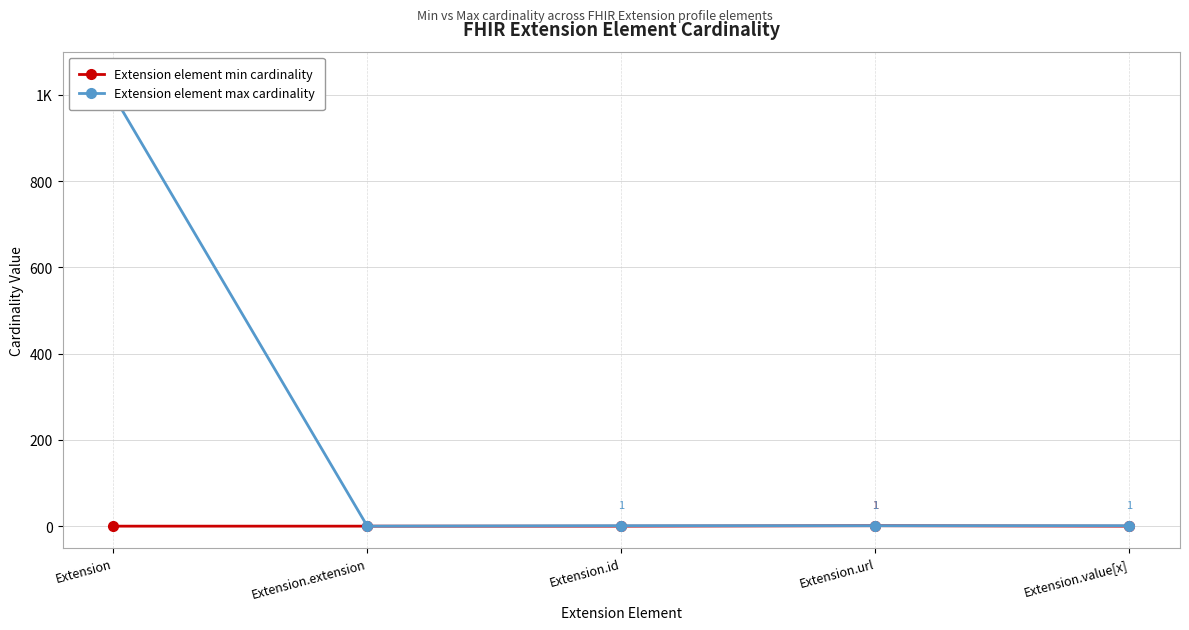

Reading right to left, what are all the values shown in this chart?

Extension element min cardinality: Extension.value[x]=0	Extension.url=1	Extension.id=0	Extension.extension=0	Extension=0
Extension element max cardinality: Extension.value[x]=1	Extension.url=1	Extension.id=1	Extension.extension=0	Extension=999